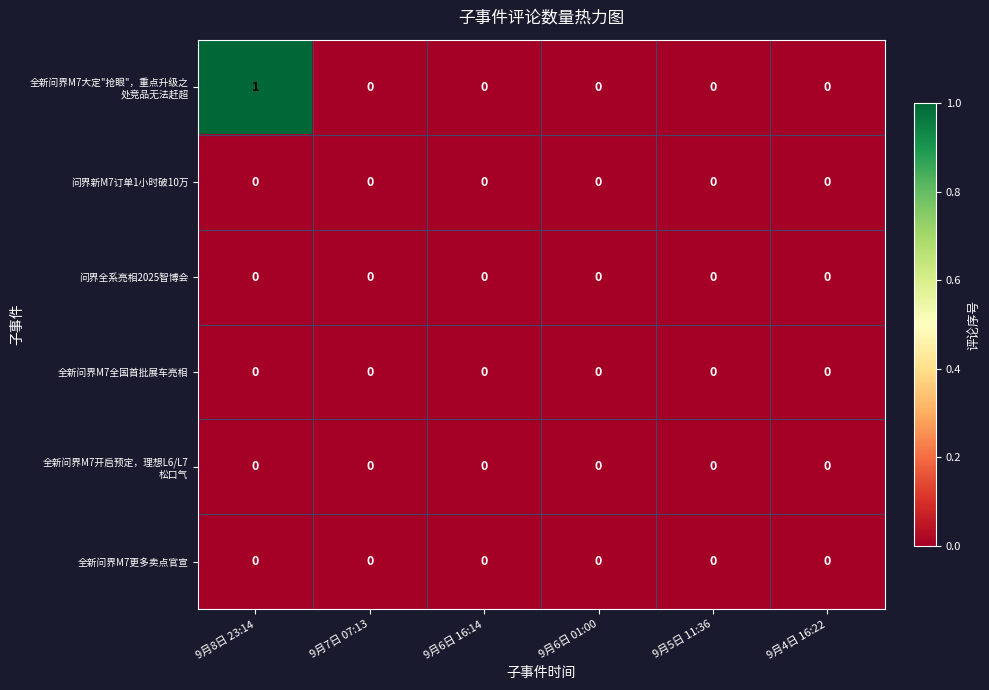

At which category is the sum across all series the highest?

9月8日 23:14